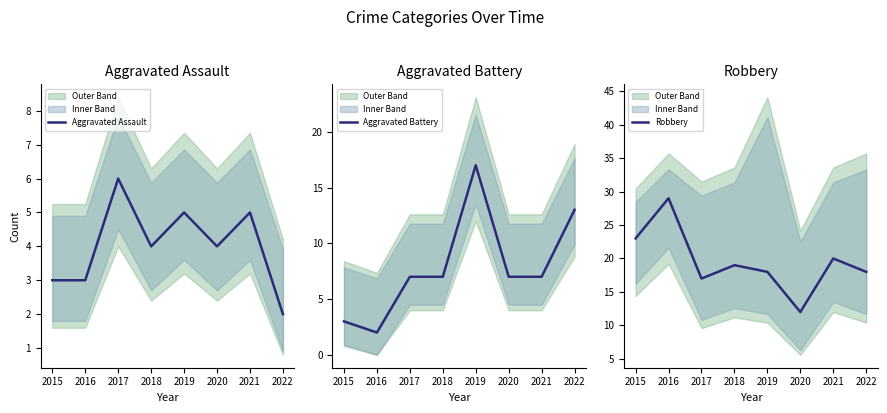

True or false: Aggravated Assault has a value of 6 at 2017.

True